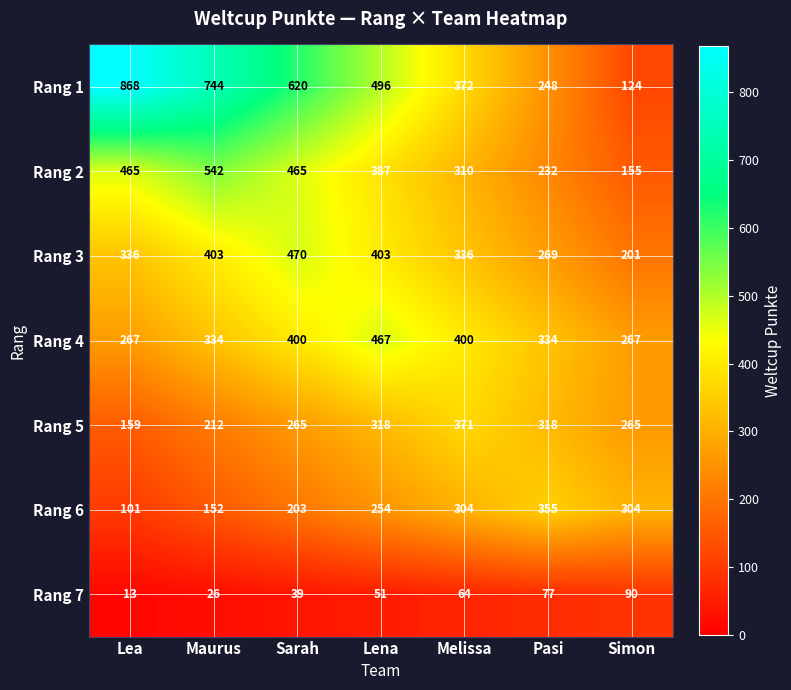

What is the sum of the Rang 2 values at Maurus and Melissa?

852